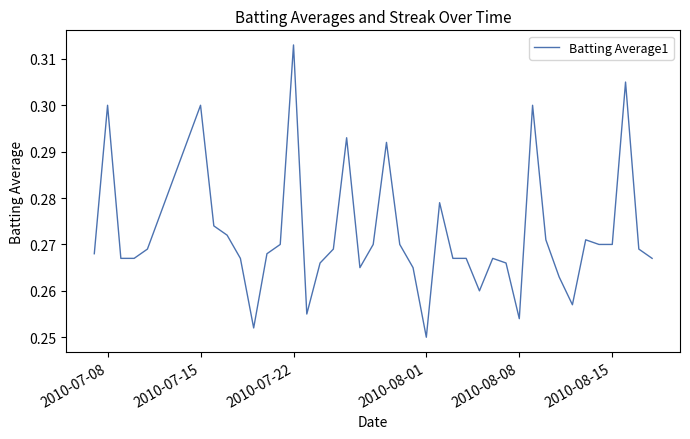

What is the value of the 15th point from the left?

0.3